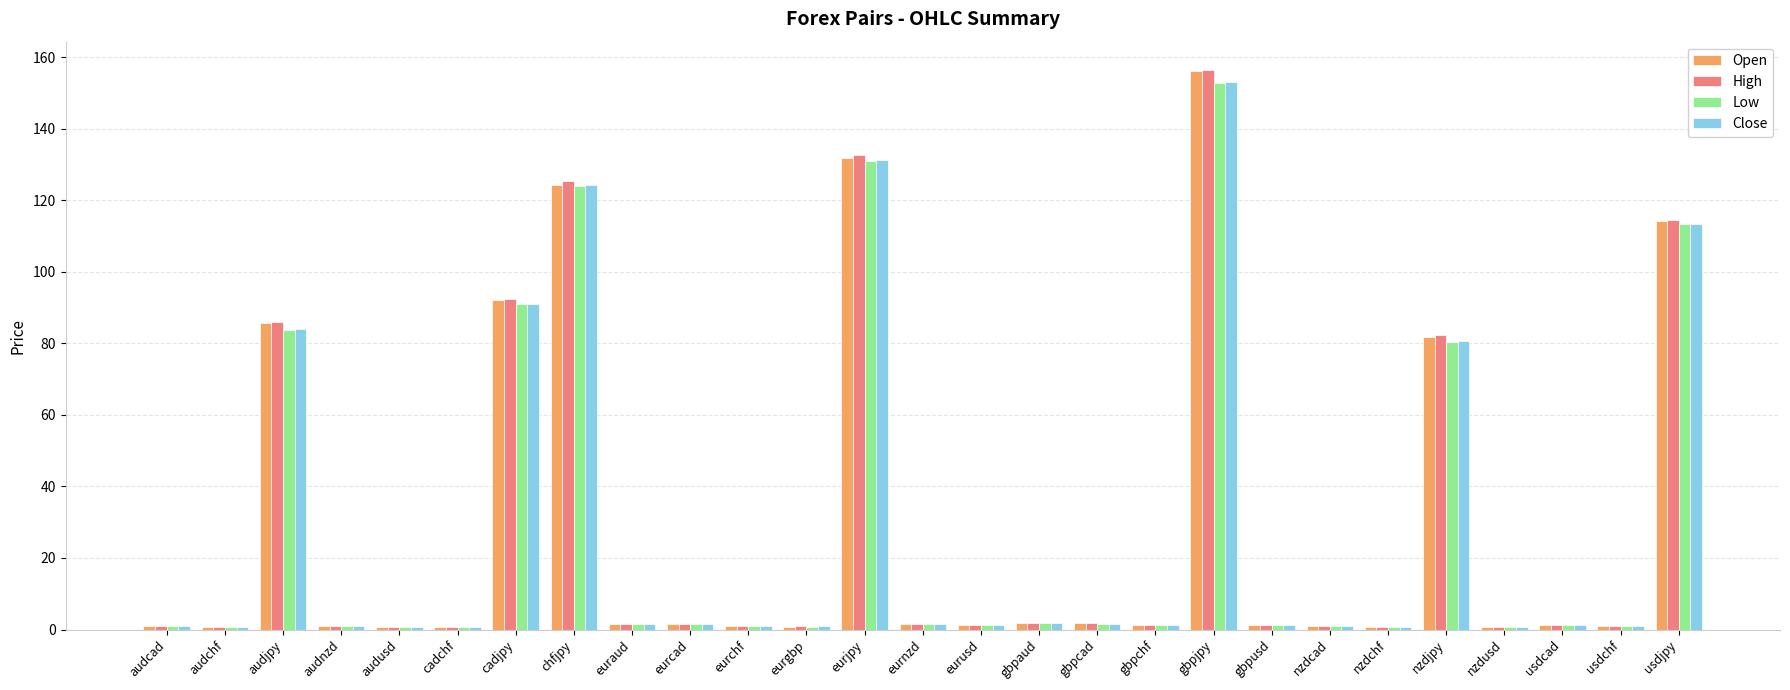

What is the value of the Low bar at the 6th from the left?

0.7